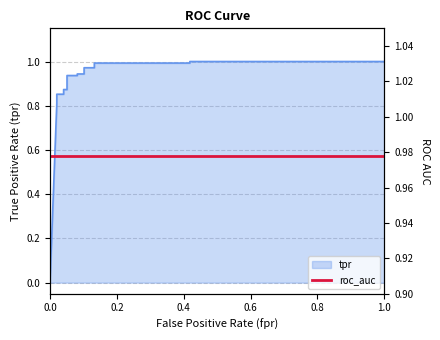

Reading right to left, what are all the values shown in this chart?

1=1.0	0.4183673469387755=1.0	0.4183673469387755=1.0	0.1326530612244898=1.0	0.1326530612244898=1.0	0.1020408163265306=1.0	0.1020408163265306=0.9	0.08163265306122448=0.9	0.08163265306122448=0.9	0.05102040816326531=0.9	0.05102040816326531=0.9	0.04081632653061224=0.9	0.04081632653061224=0.9	0.02040816326530612=0.9	0.02040816326530612=0.8	0.02040816326530612=0.8	0=0.0